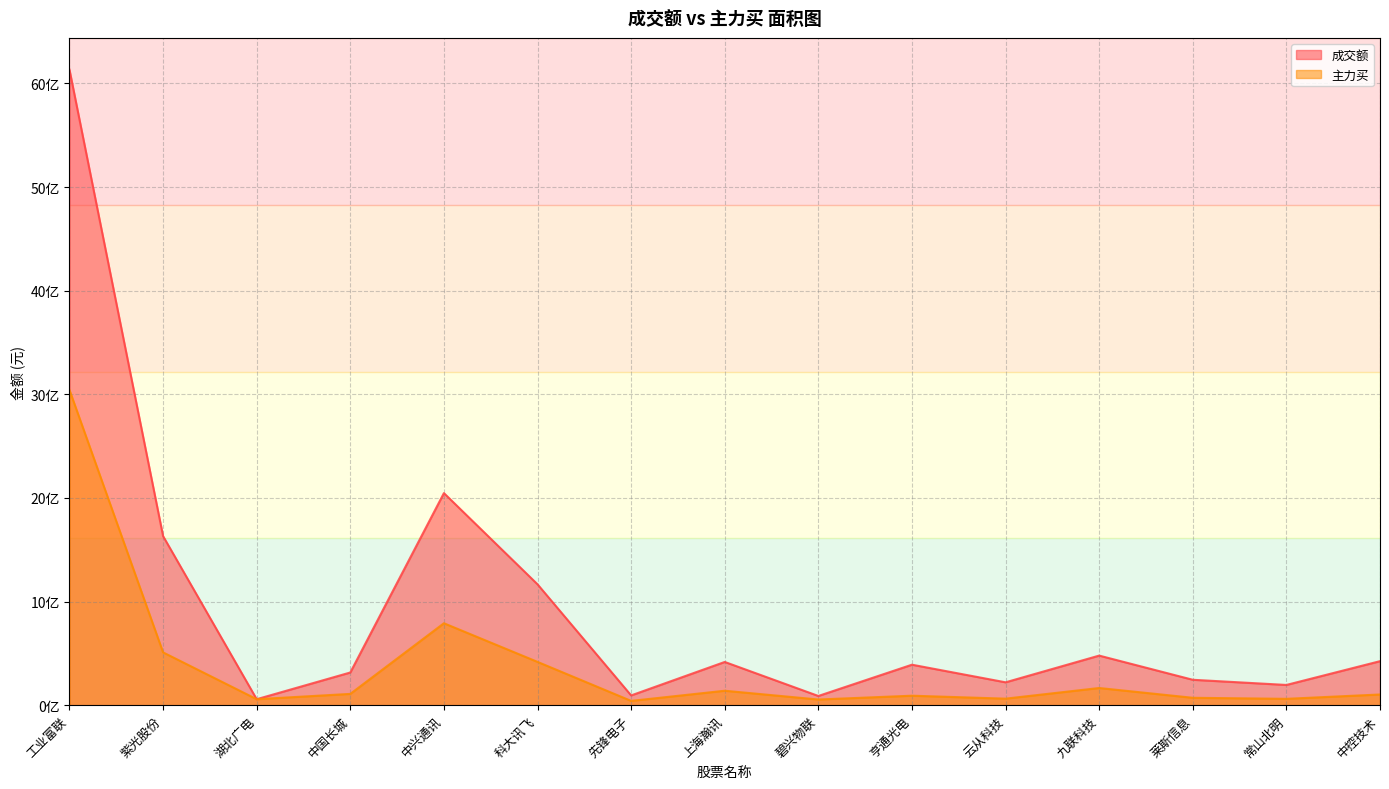

What is the label of the 13th point from the left?

莱斯信息